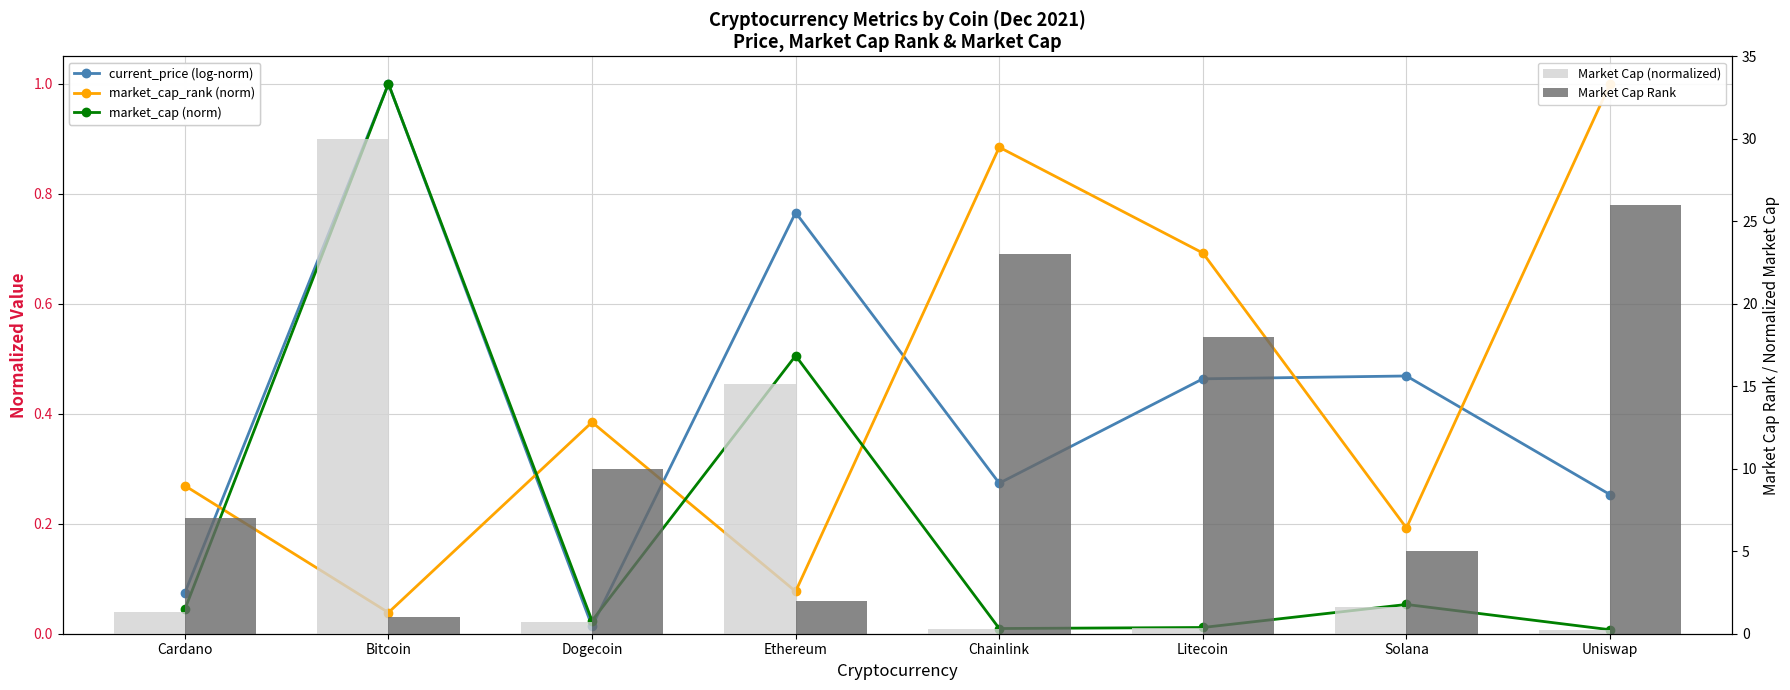

What is the maximum value for current_price (log-norm)?

1.0